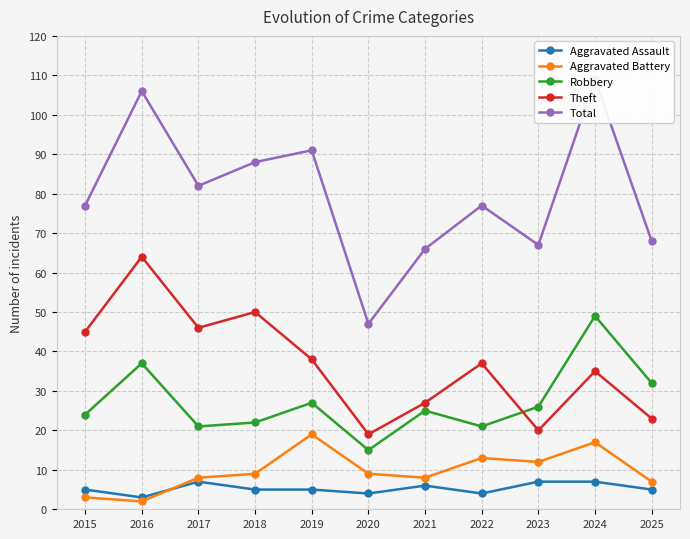

Is the value of Aggravated Assault at 2019 greater than the value of Theft at 2019?

No